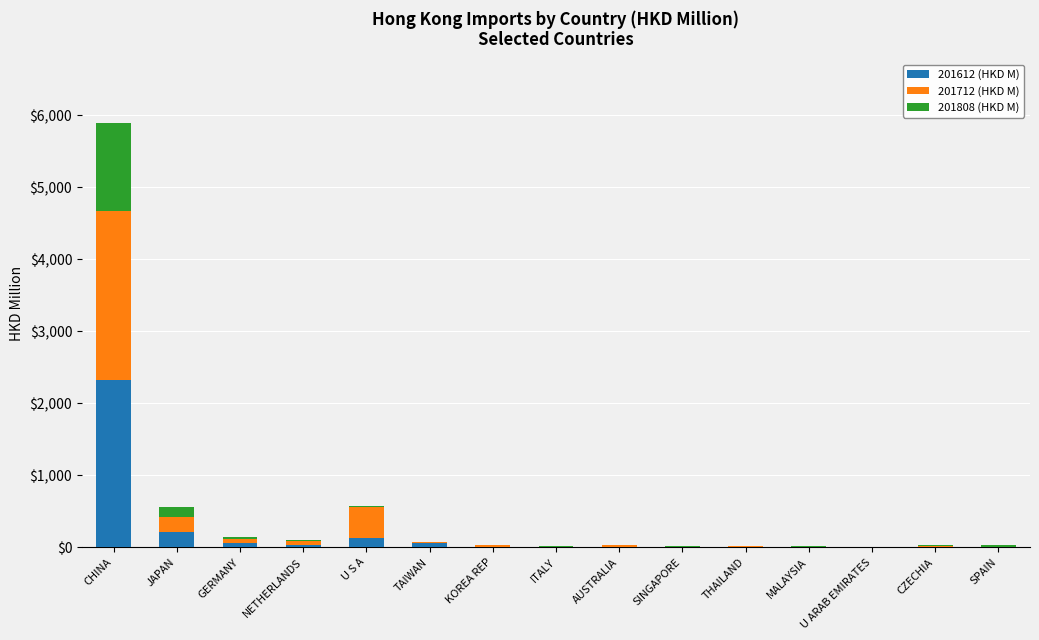

What is the maximum value for 201612 (HKD M)?

2320.6